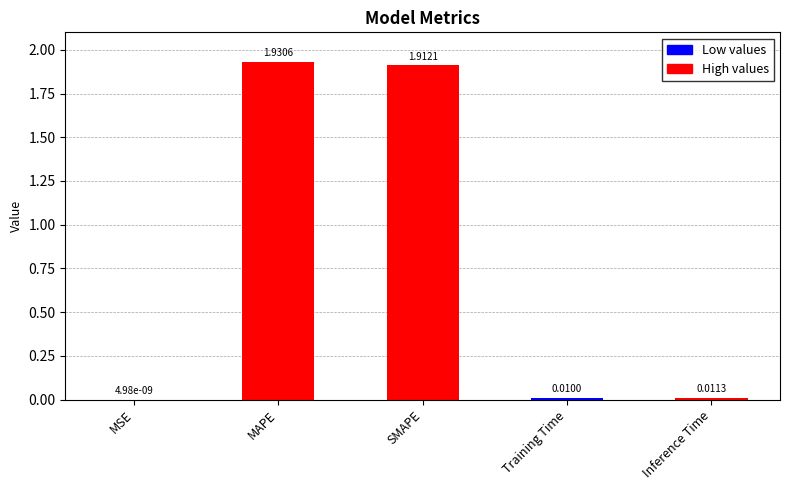

Which has a higher value, Inference Time or SMAPE?

SMAPE